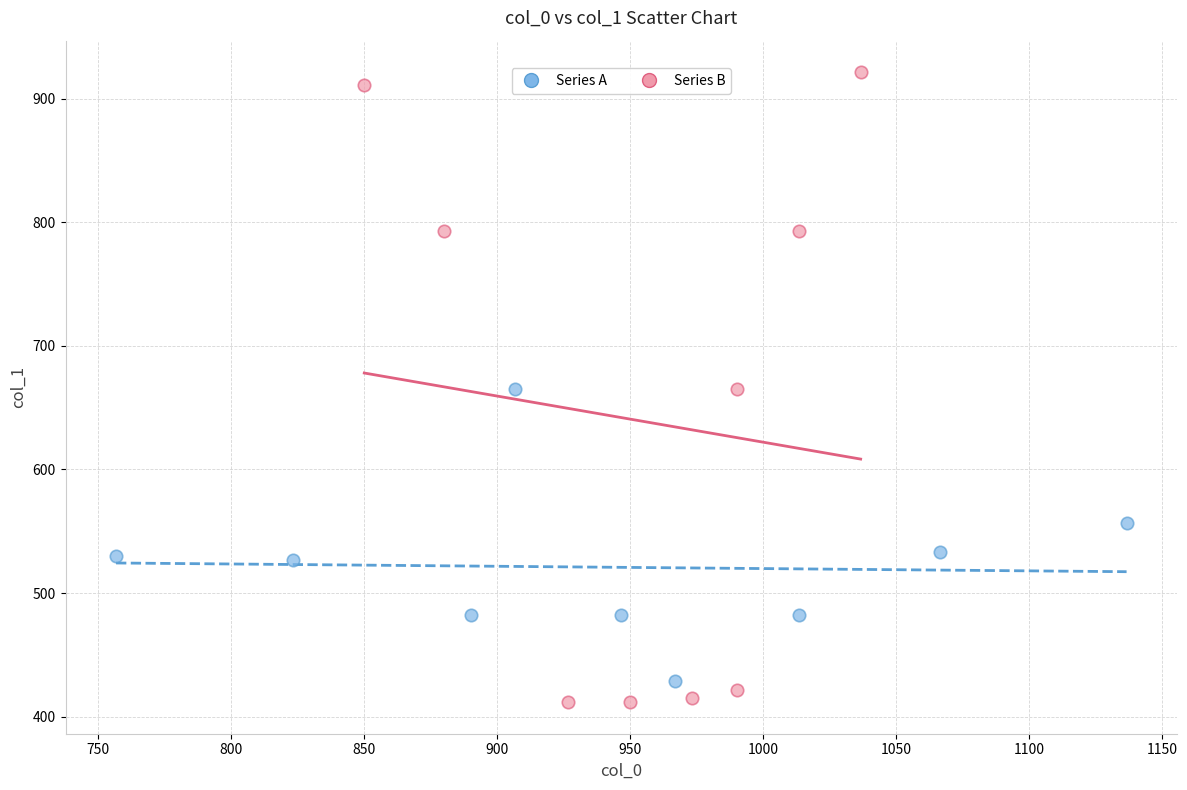

Which series has the widest spread of Y values?

Series B